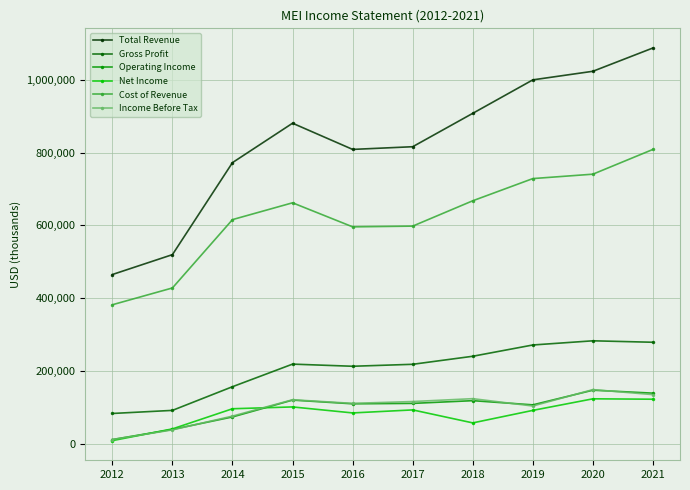

The value of Gross Profit at 2021 is 121897. True or false?

False